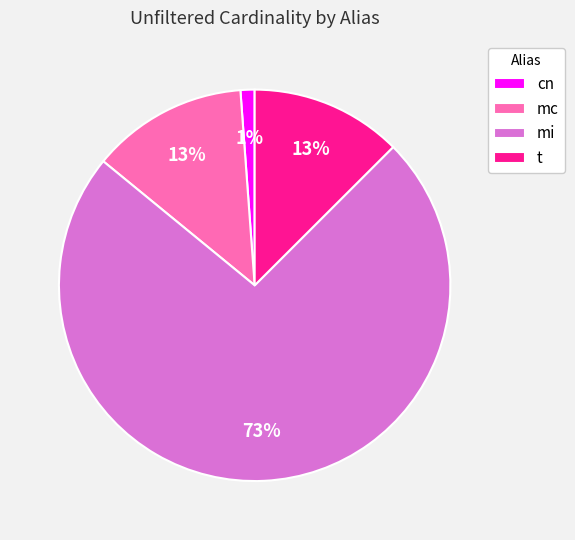

Is it true that t is 4% of the pie?

False